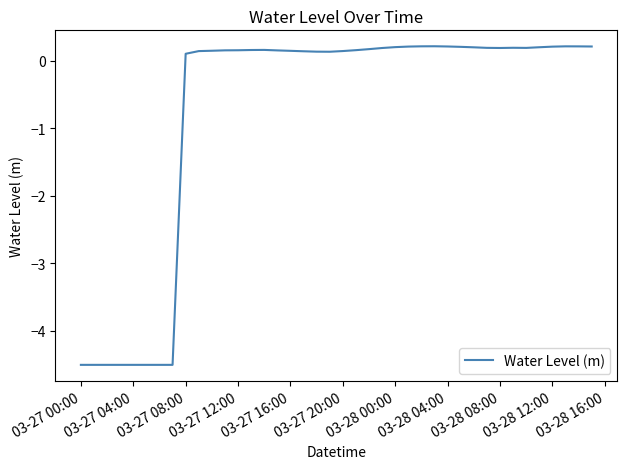

What is the difference between the maximum and minimum values?

4.7